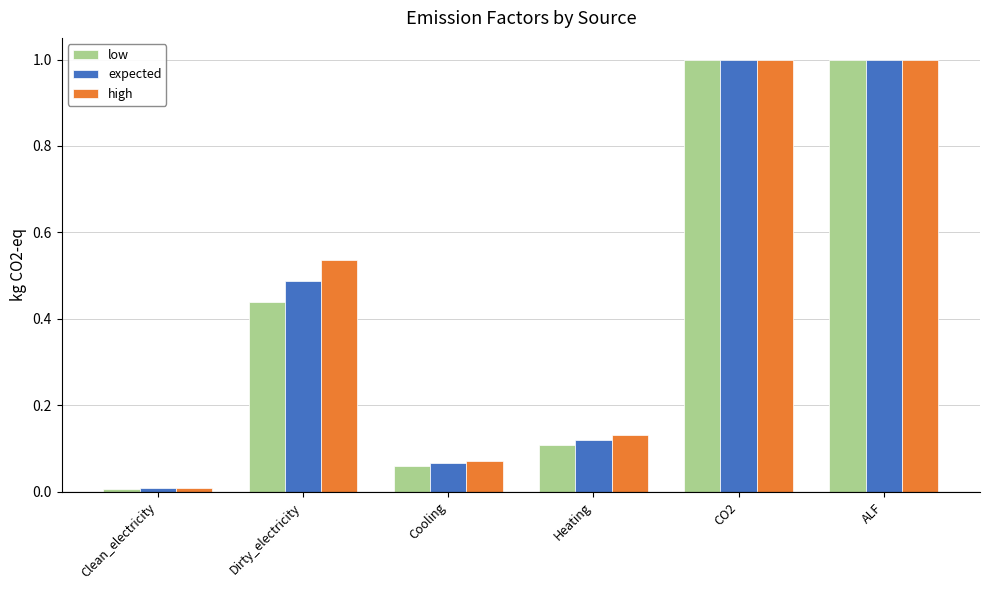

List the series in order of their overall mean, lowest first.

low, expected, high